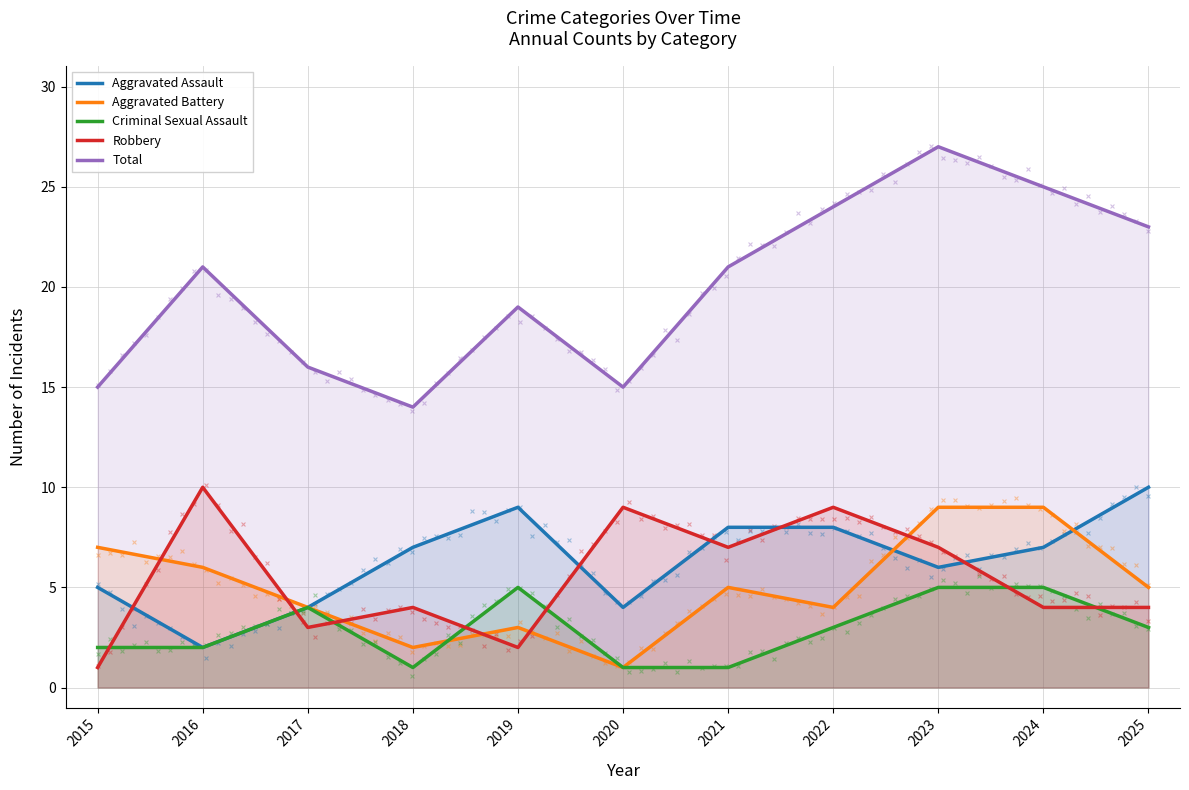

What is the total value across all series at 2017?

31